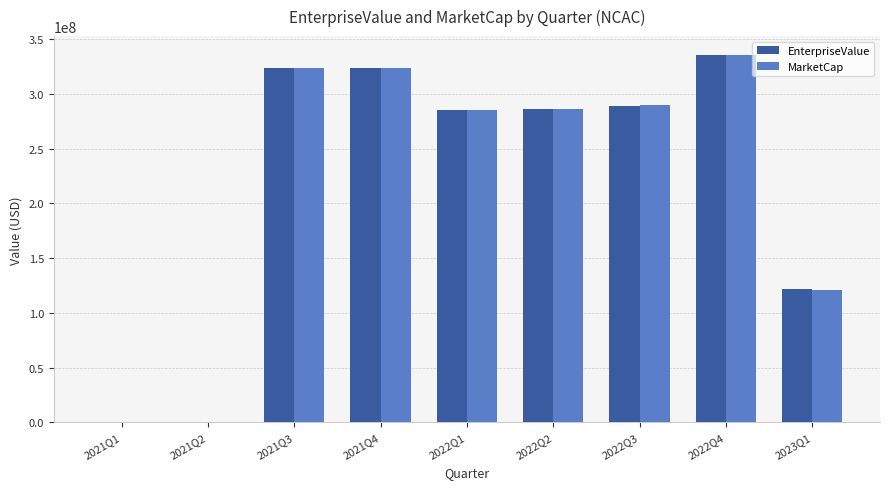

How many series are shown in this chart?

2